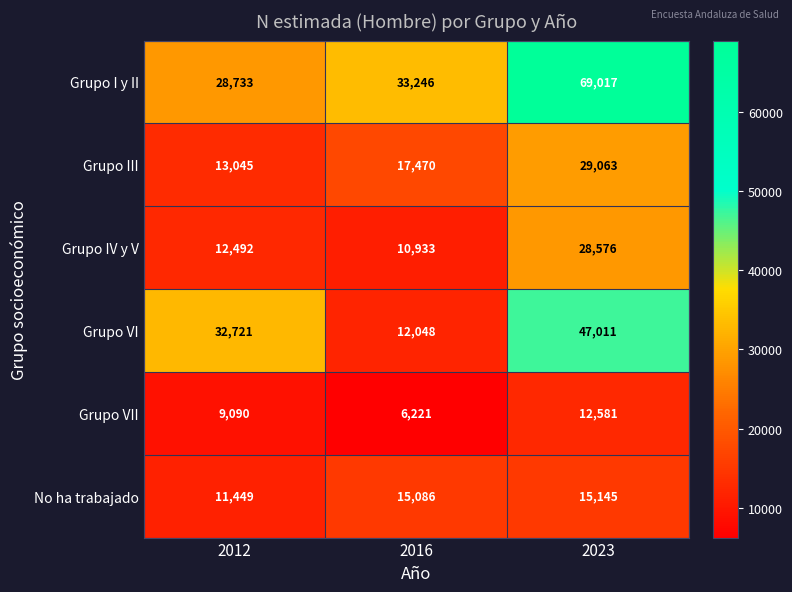

Which series has the largest total across all categories?

Grupo I y II